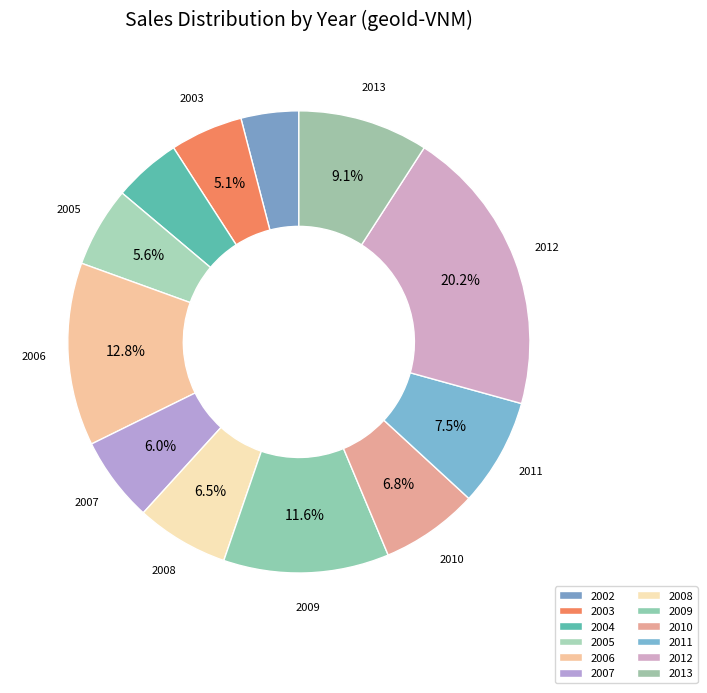

To the nearest percent, what portion does 2005 represent?

6%